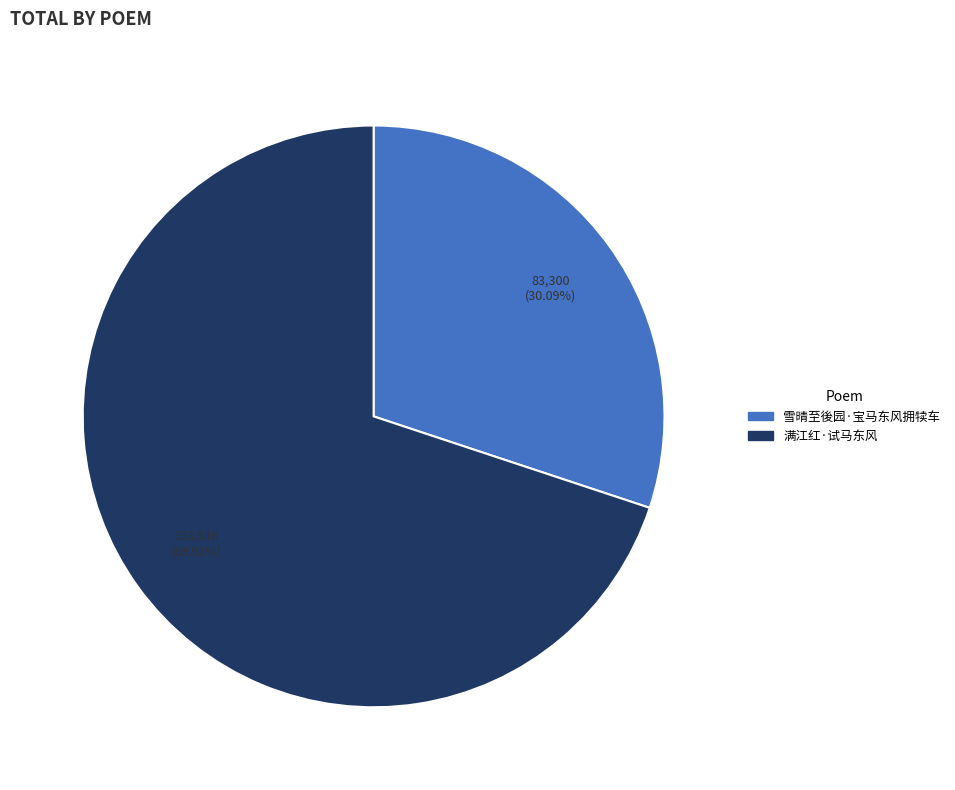

Rank the categories by value from highest to lowest.

满江红·试马东风, 雪晴至後园·宝马东风拥犊车